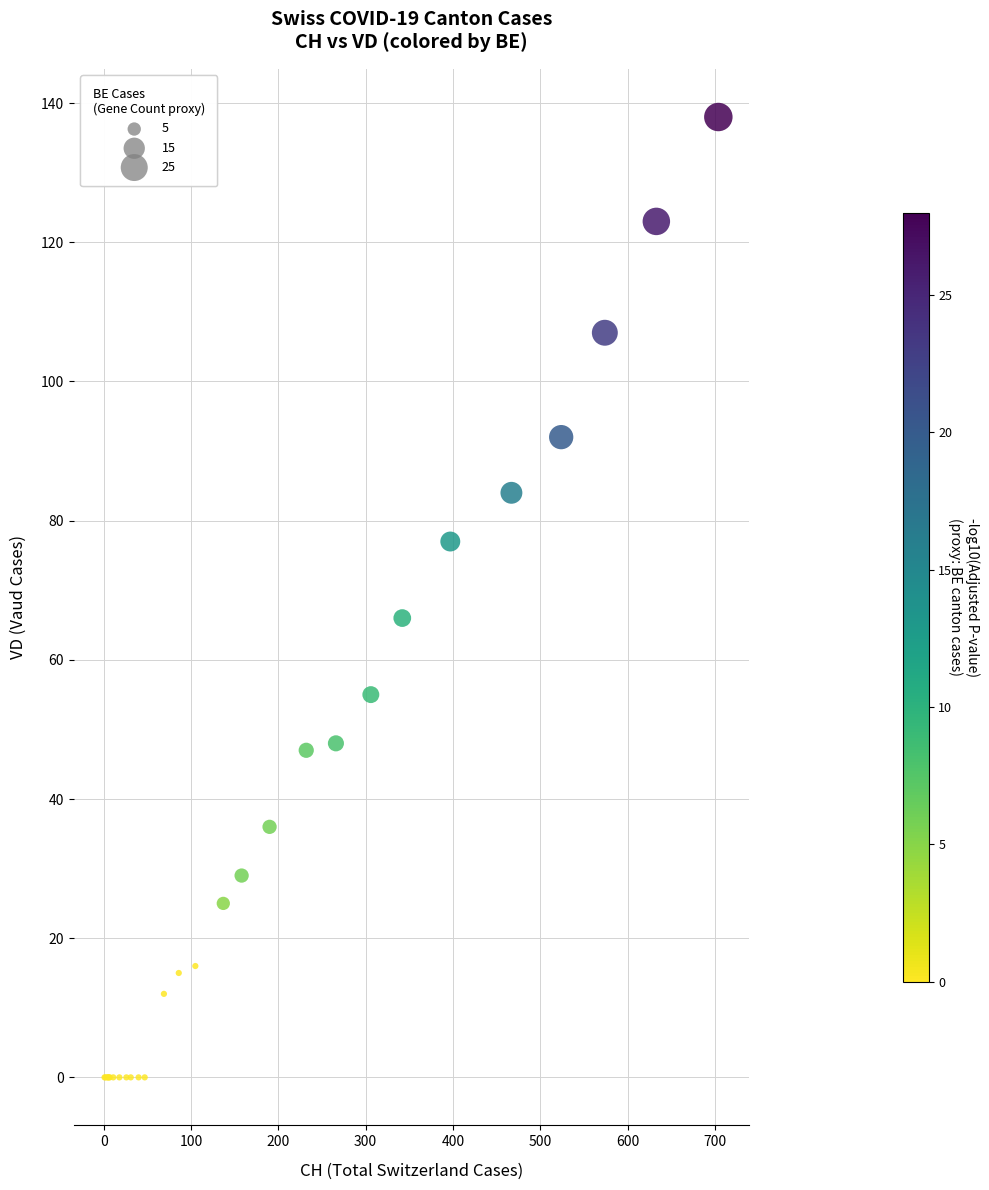

What Y value in the scatter plot is closest to 69?

66